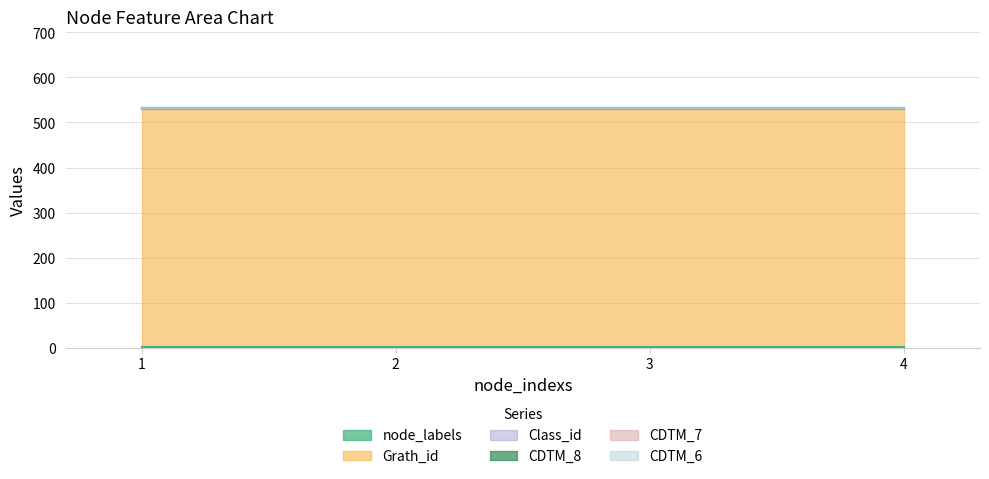

How many lines are shown in the chart?

6